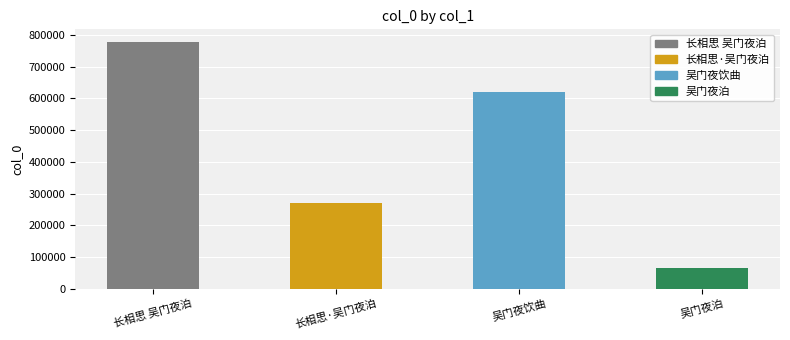

Which label corresponds to the largest value in the chart?

长相思 吴门夜泊